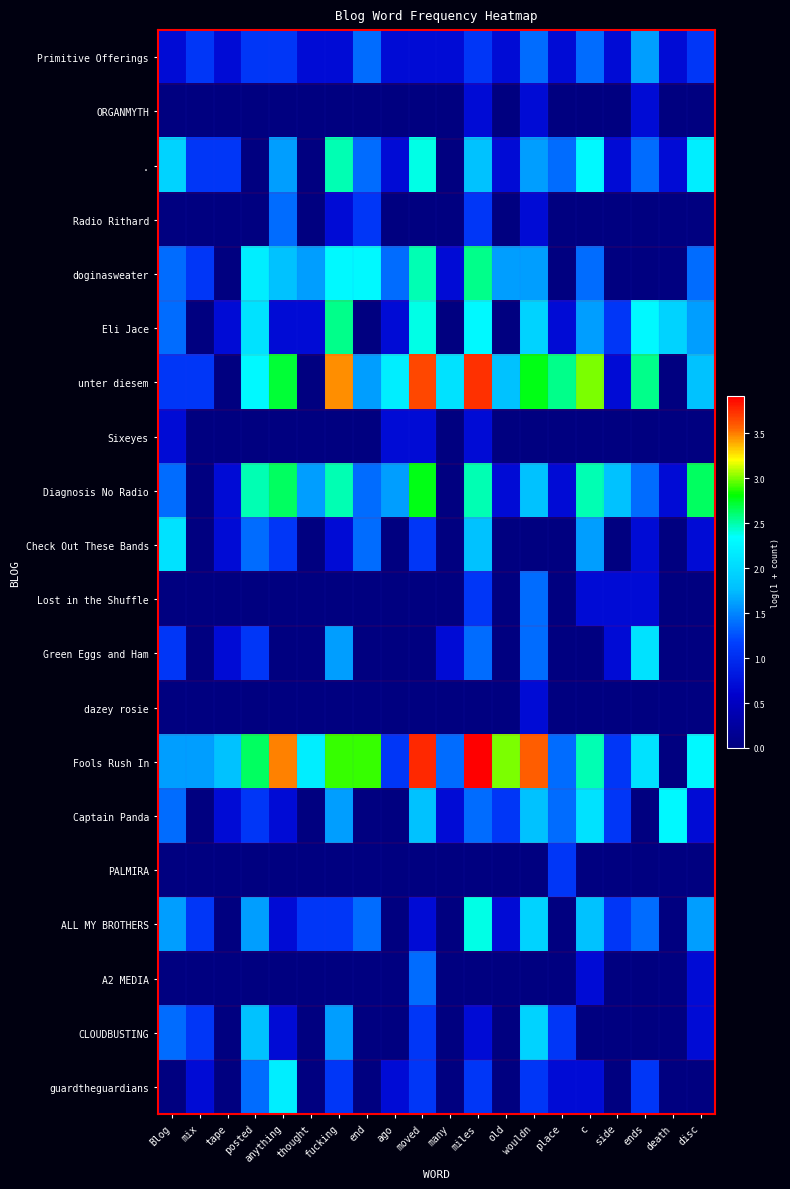

Between wouldn and place, which series saw the biggest shift?

Fools Rush In